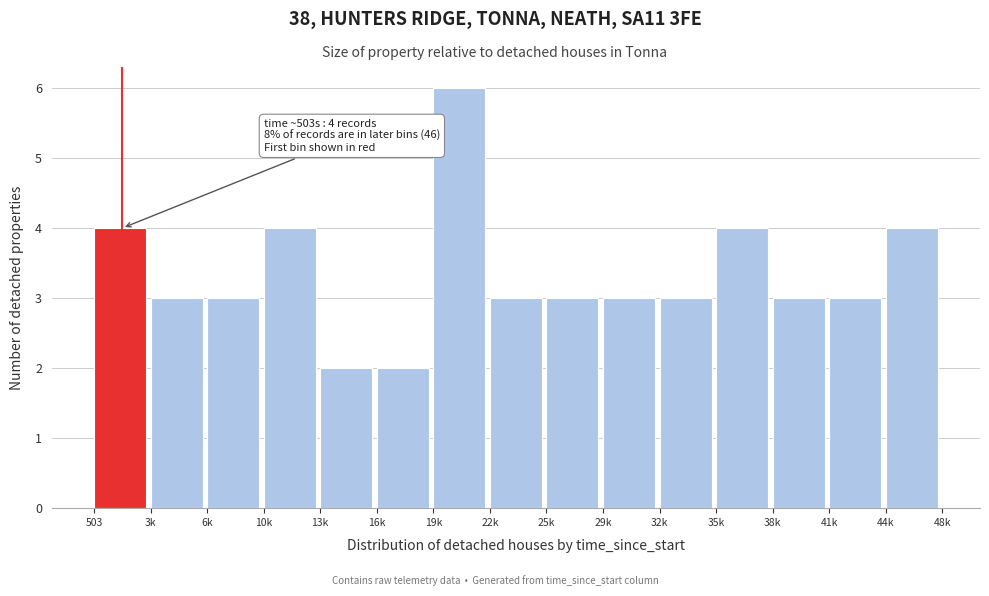

Reading left to right, what are all the values shown in this chart?

4	3	3	4	2	2	6	3	3	3	3	4	3	3	4